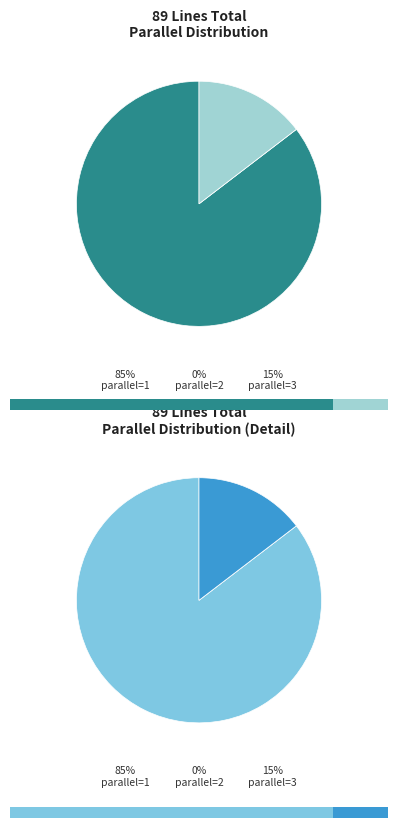

Rank the categories by value from highest to lowest.

parallel=1, parallel=3, parallel=2